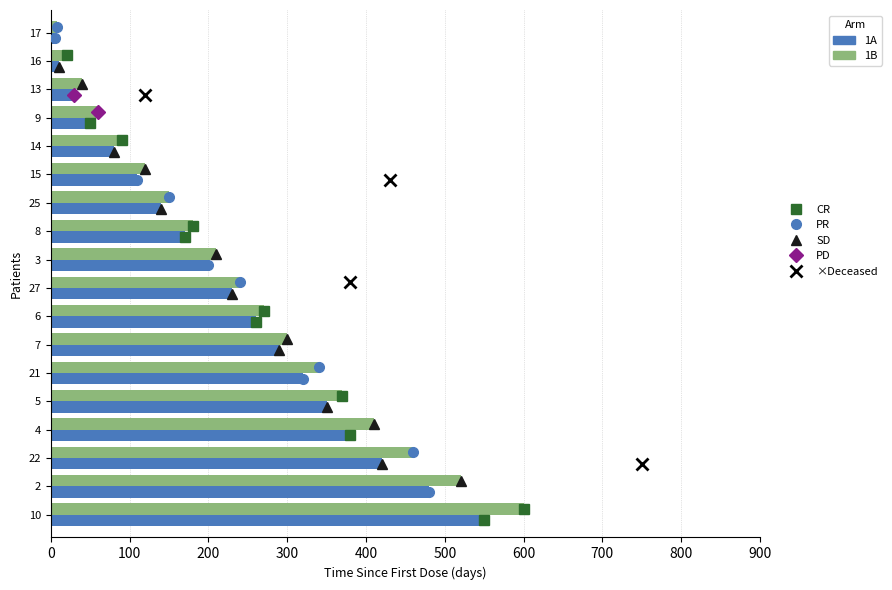

What is the greatest value displayed?

600